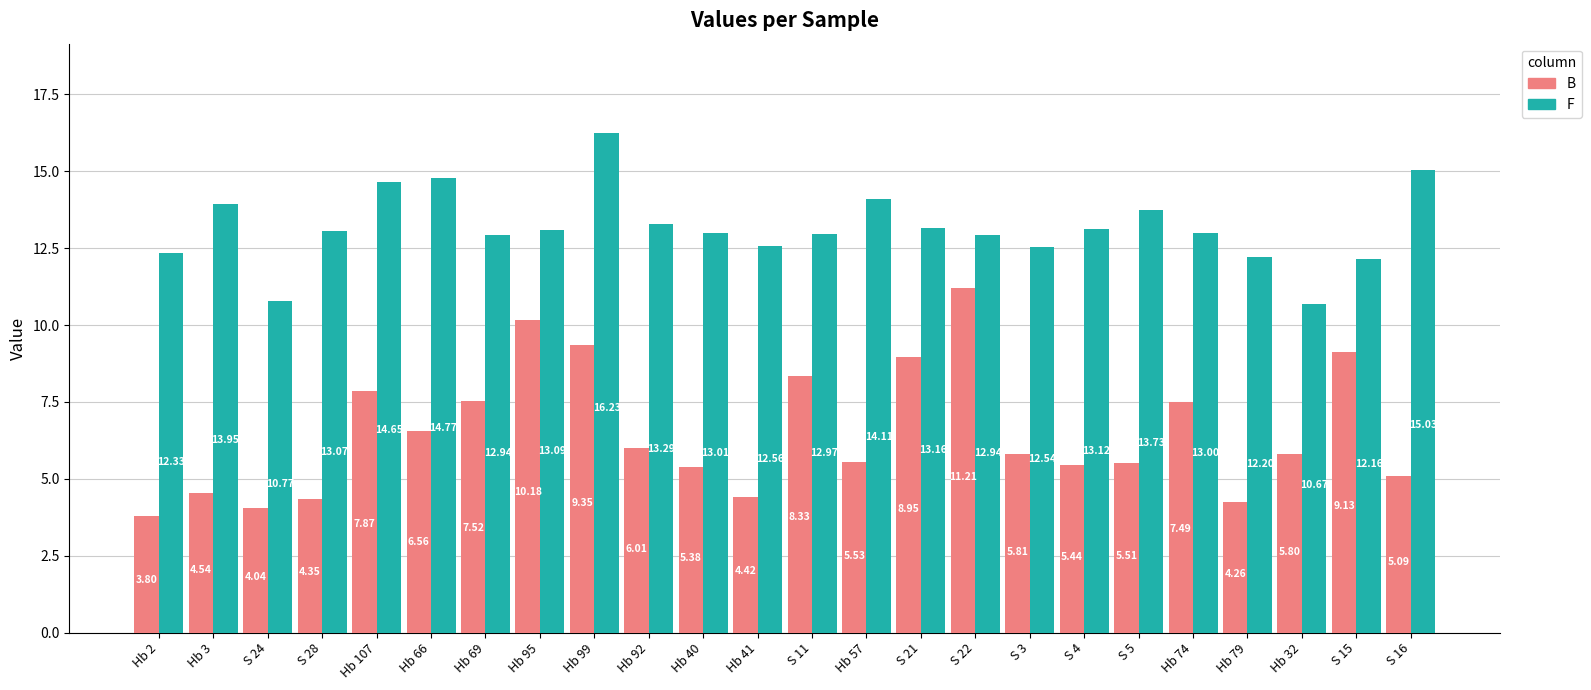

Rank the series by their average value, from lowest to highest.

B, F